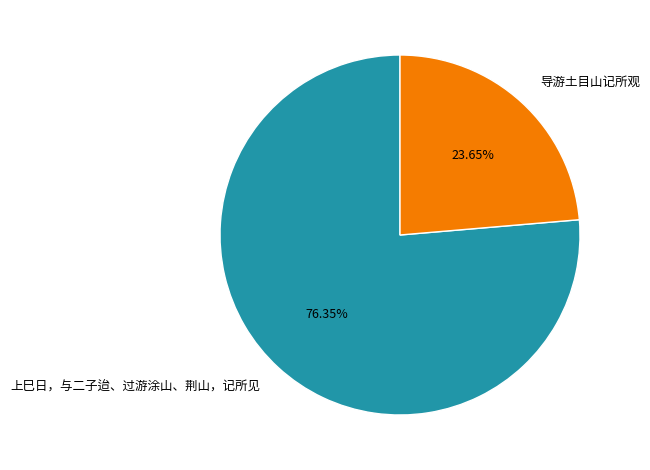

How many segments does this pie chart have?

2